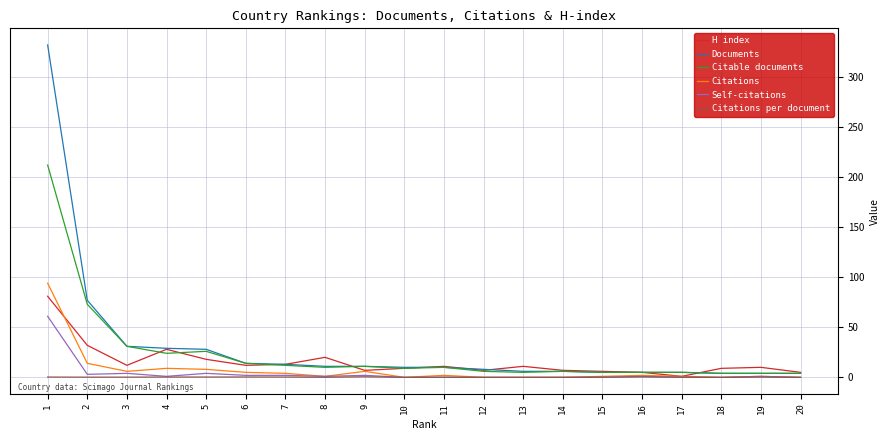

What is the approximate value of Citable documents at 11?

10.0